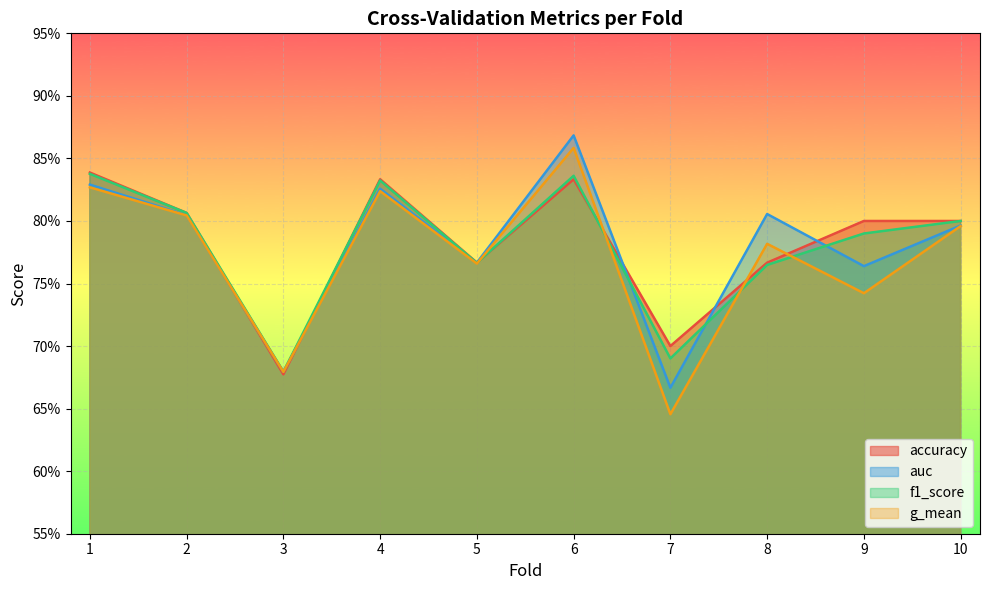

Which series has the largest total across all categories?

accuracy